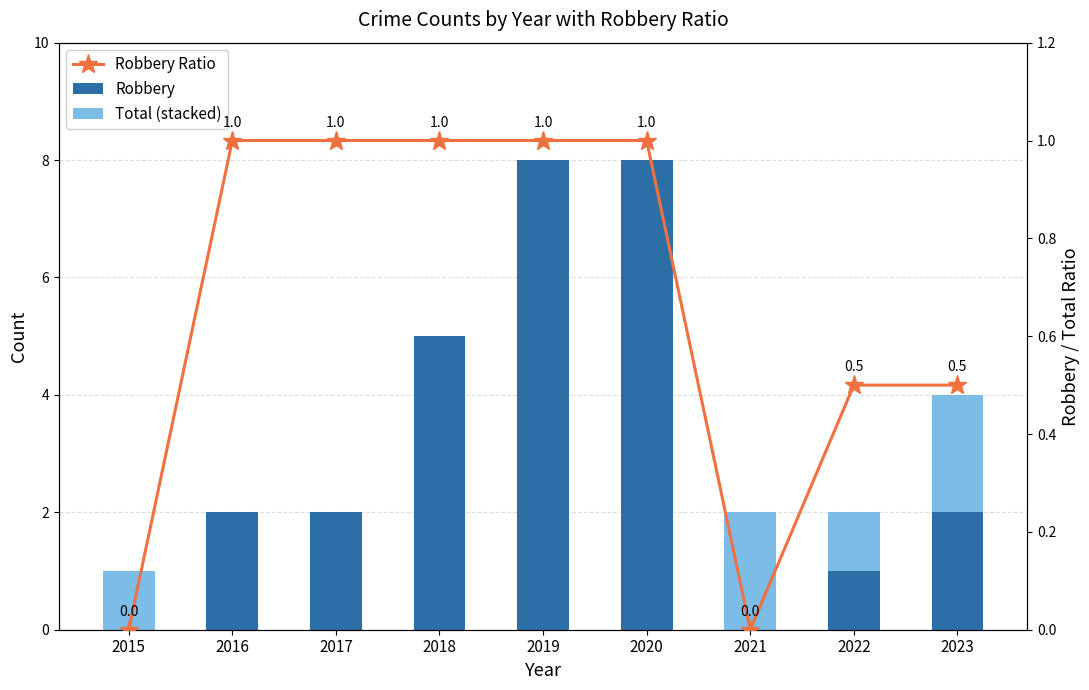

Is it true that Robbery Ratio equals 1.0 at 2018?

True